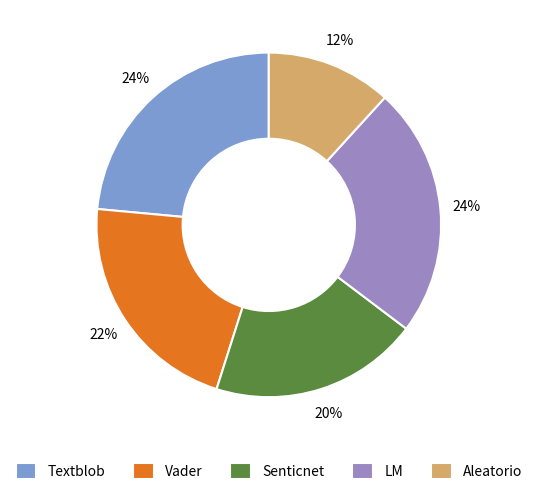

Combined, do Textblob and Senticnet account for over 50%?

No